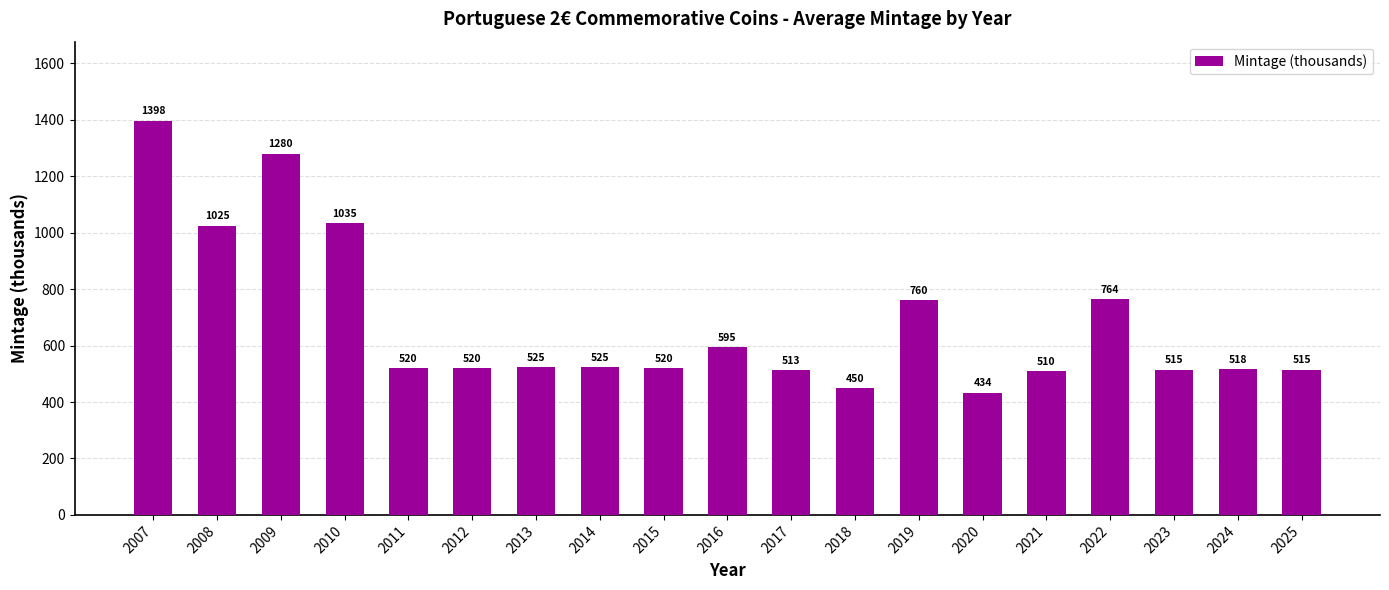

What value does the data have at 2025?

515.0